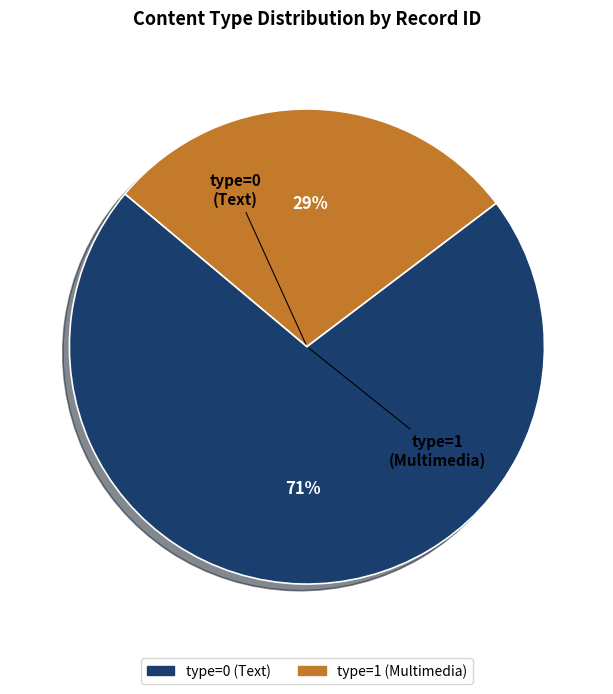

To the nearest percent, what is the average slice percentage?

50%